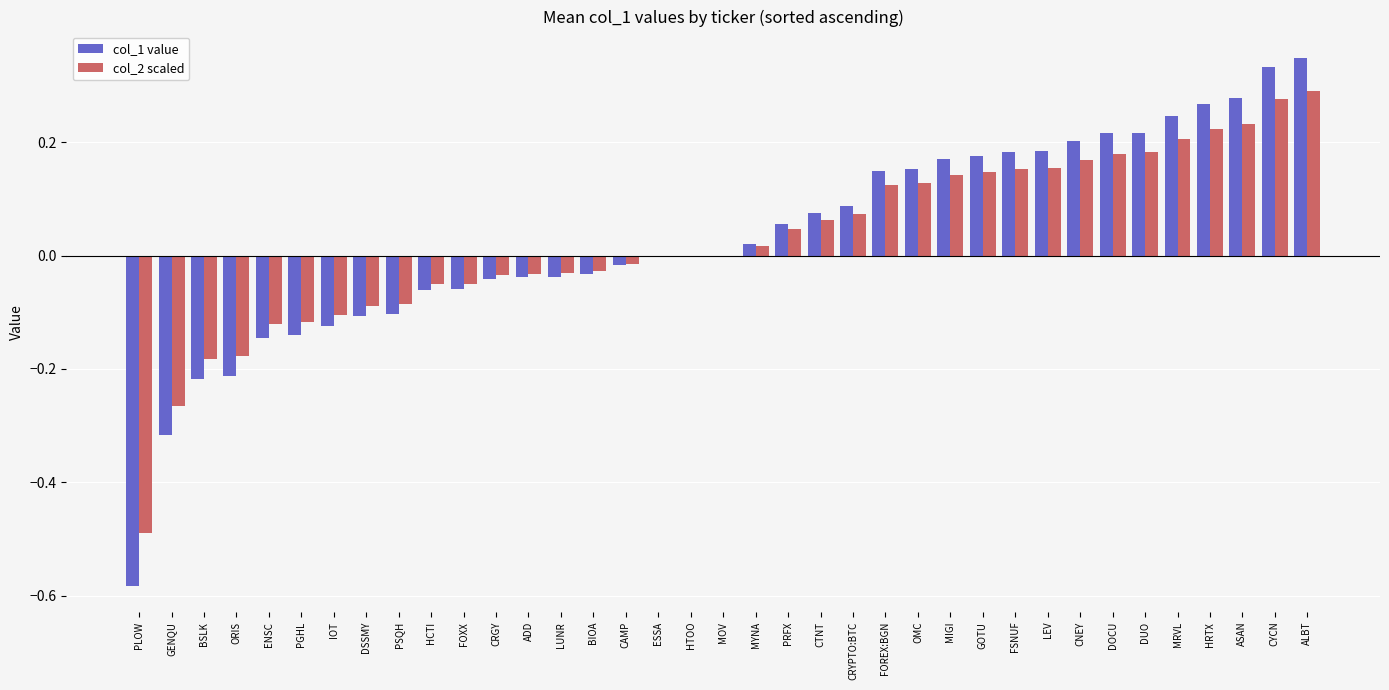

Is the value of col_2 scaled at CRYPTO:BTC greater than the value of col_1 value at ASAN?

No